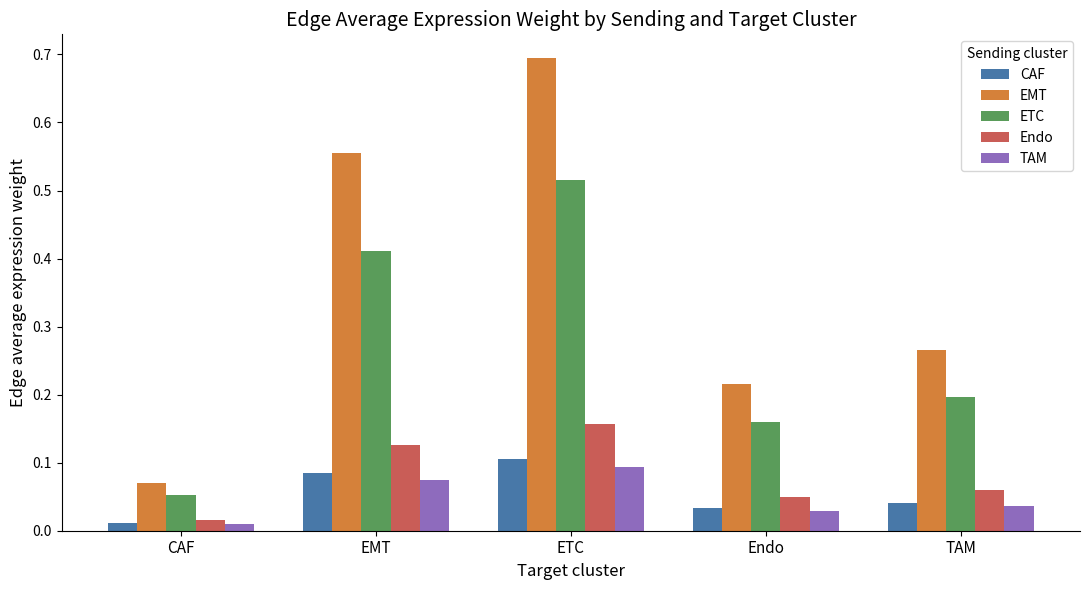

Where is EMT nearest to the value 0?

CAF